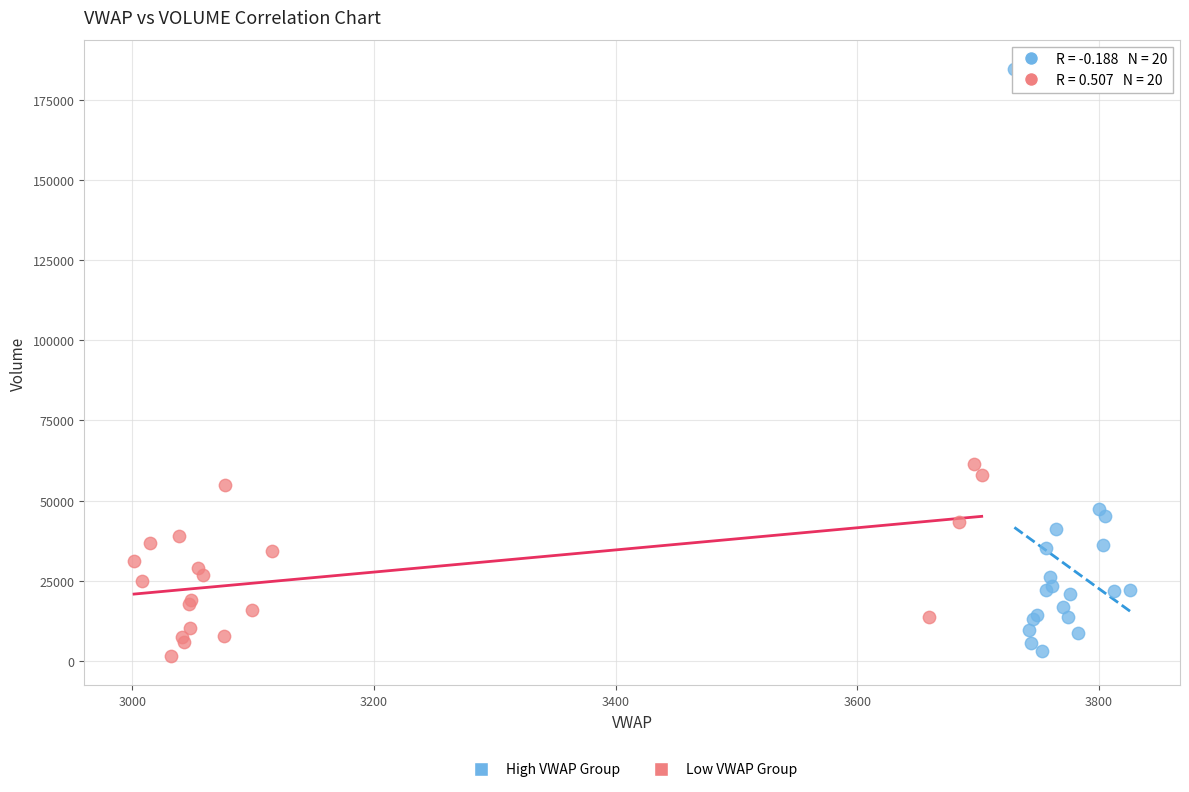

Which series has the largest Y range (max minus min)?

High VWAP Group